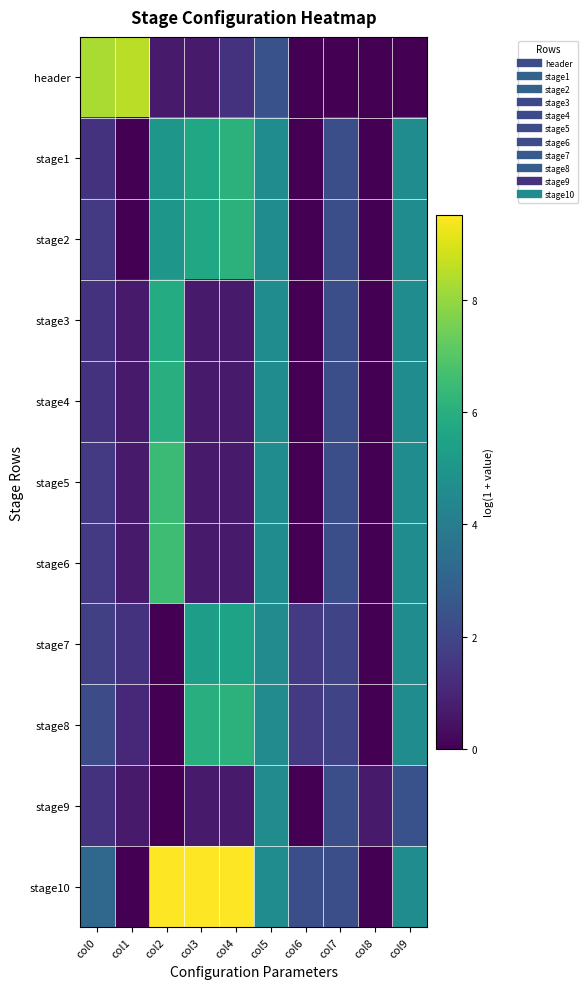

How many data points does each series have?

10